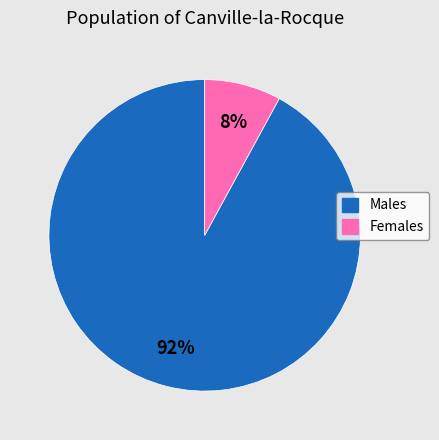

Is there any slice that represents more than half of the pie?

Yes